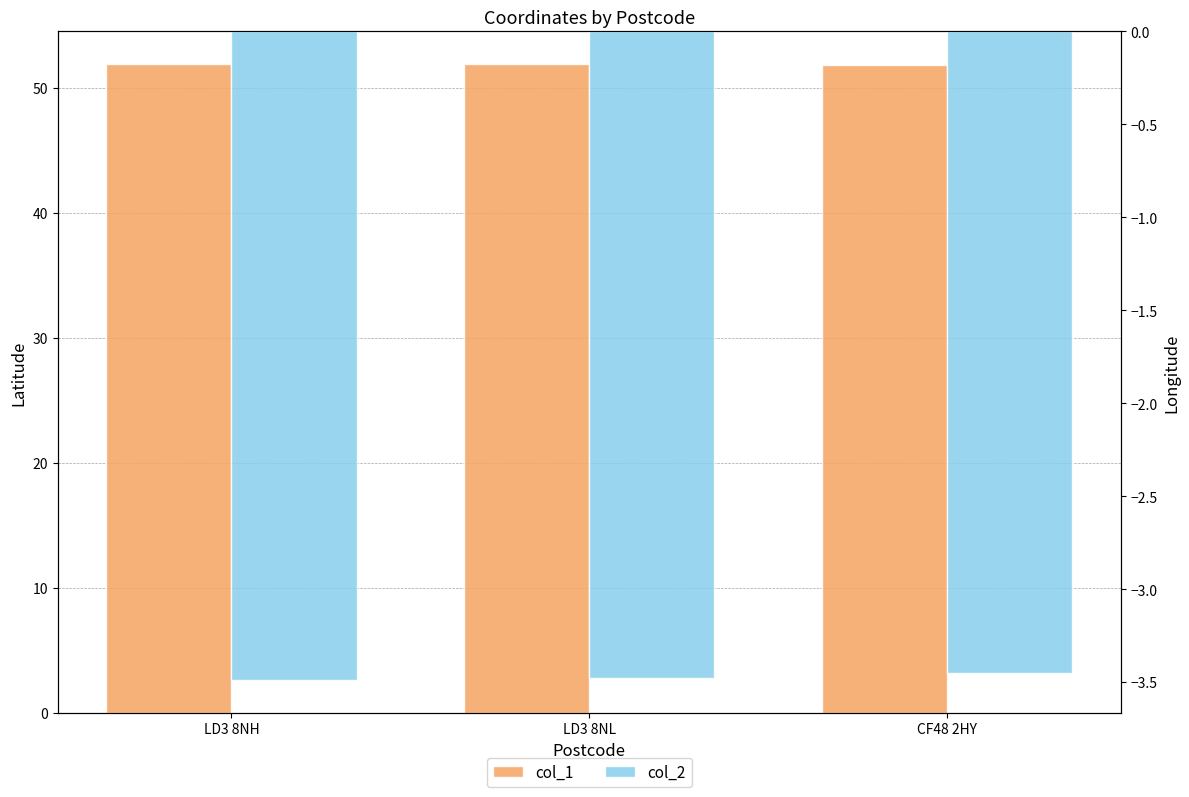

What is the spread (max minus min) of values at LD3 8NH?

55.4